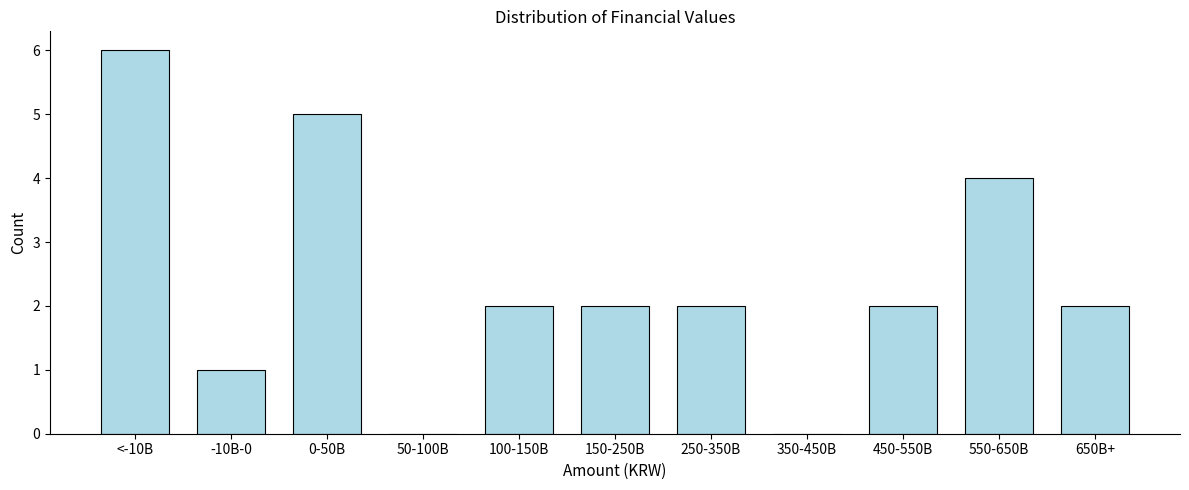

Reading left to right, extract all data points from this chart.

<-10B=6	-10B-0=1	0-50B=5	50-100B=0	100-150B=2	150-250B=2	250-350B=2	350-450B=0	450-550B=2	550-650B=4	650B+=2